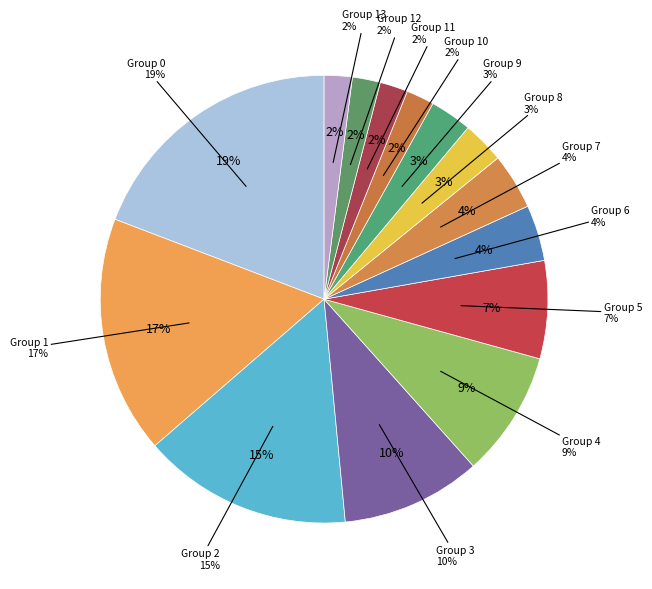

True or false: 1.0 accounts for 25% of the total.

False